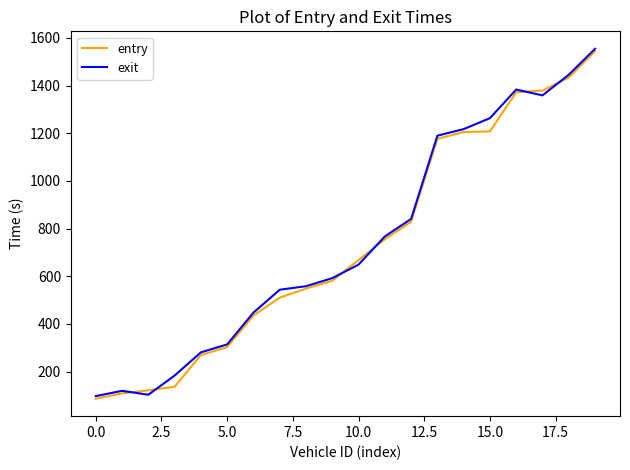

What is the maximum value shown in the chart?

1554.4